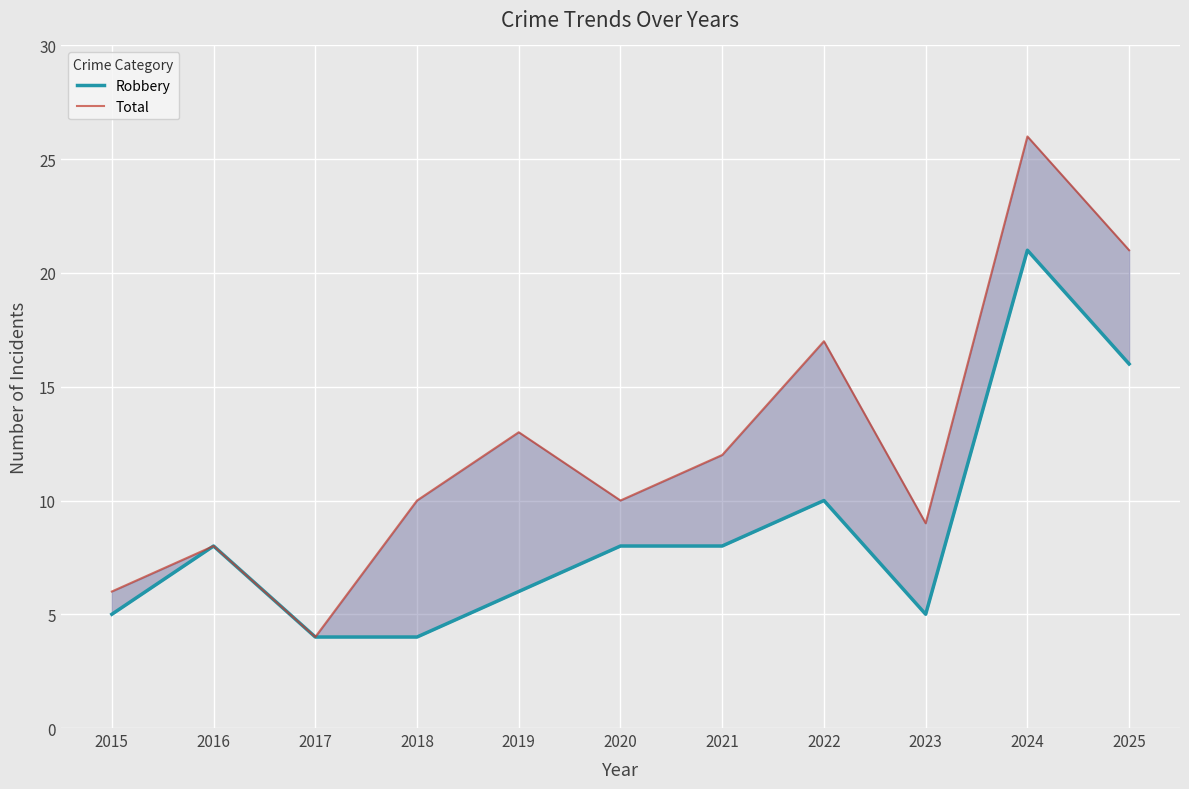

True or false: Robbery and Total intersect in this chart.

False